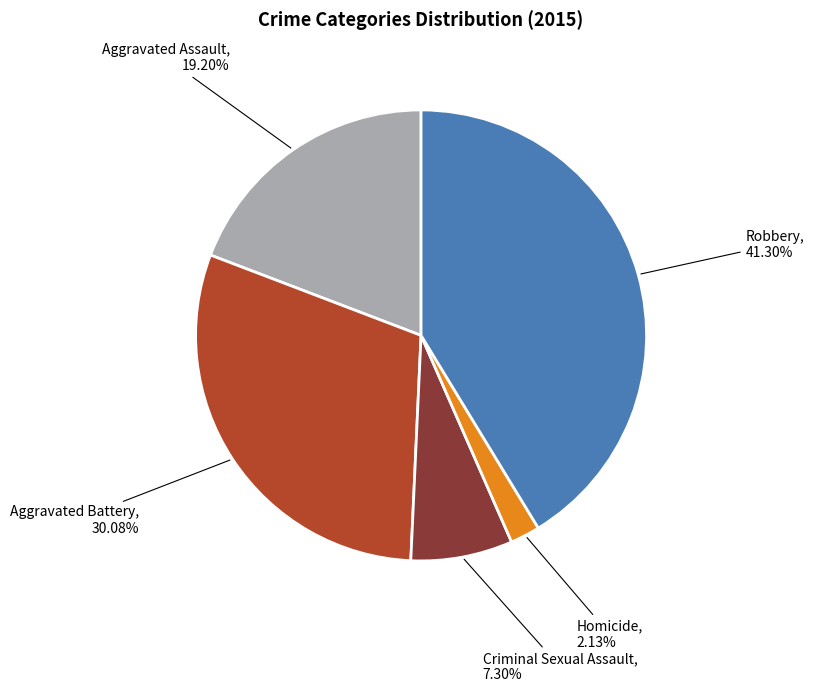

Is there any slice that represents more than half of the pie?

No